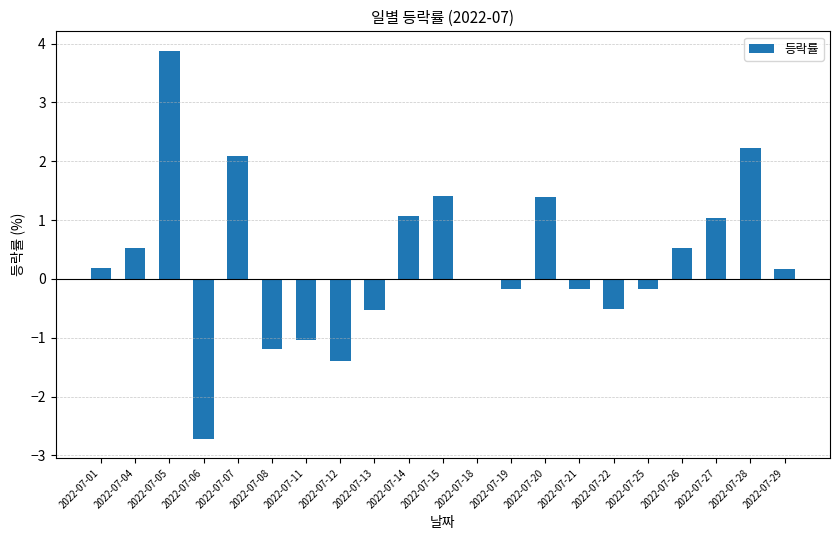

At which label does the data first exceed 0?

2022-07-01